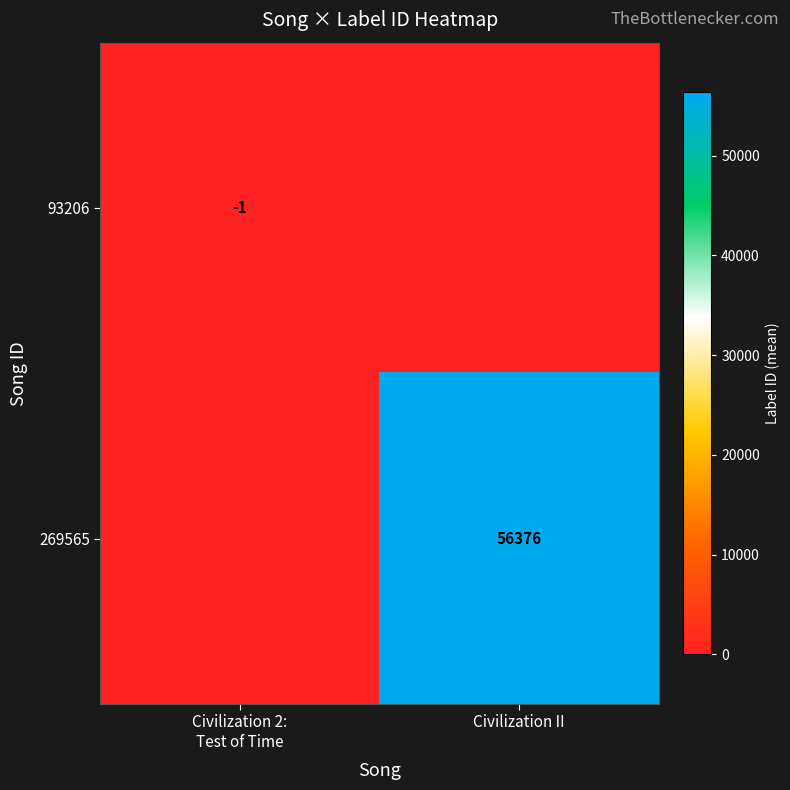

The 269565 series shows 97218 at Civilization II. True or false?

False